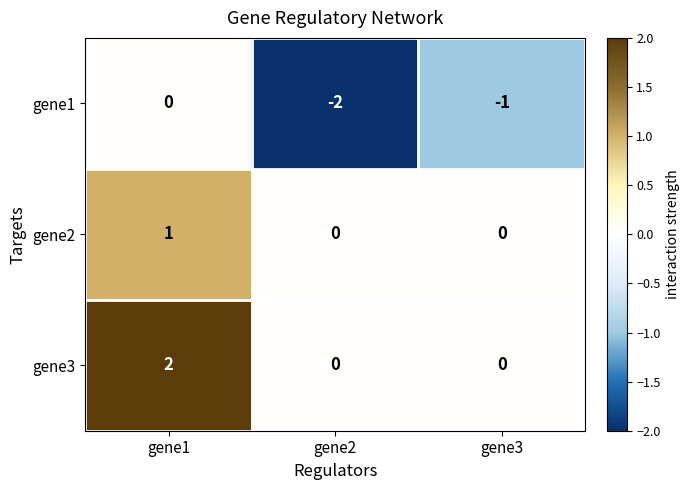

Is it true that gene2 equals 1 at gene1?

True